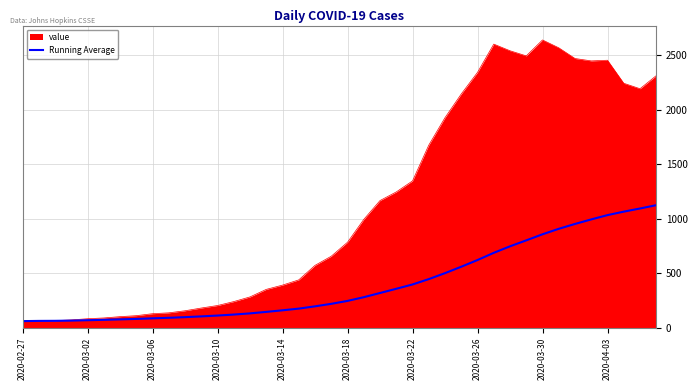

Does the chart display data point markers on the line(s)?

No